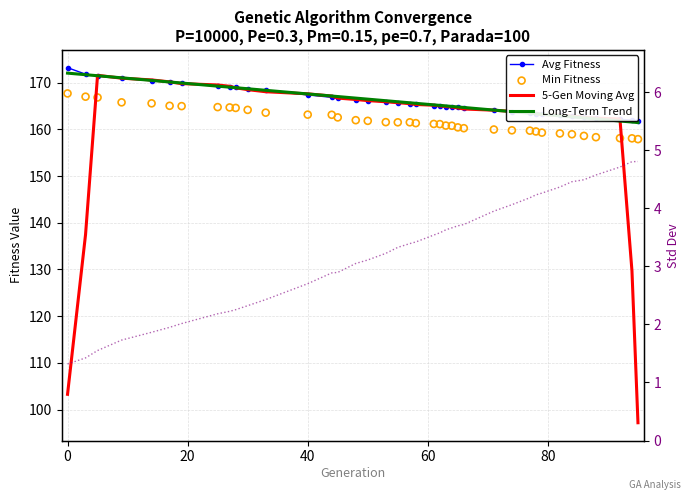

At how many categories does at least one series exceed 60?

39